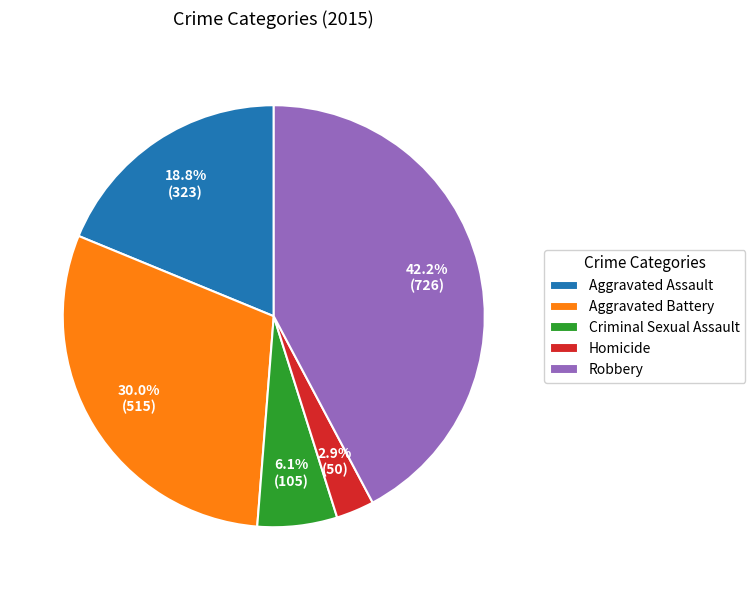

What percentage do Aggravated Assault and Robbery together represent?

61.0%